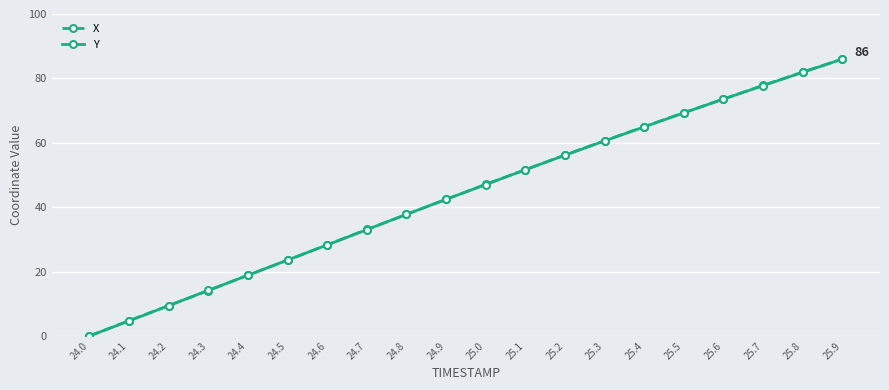

What is the difference between the maximum and minimum values in the X series?

86.0